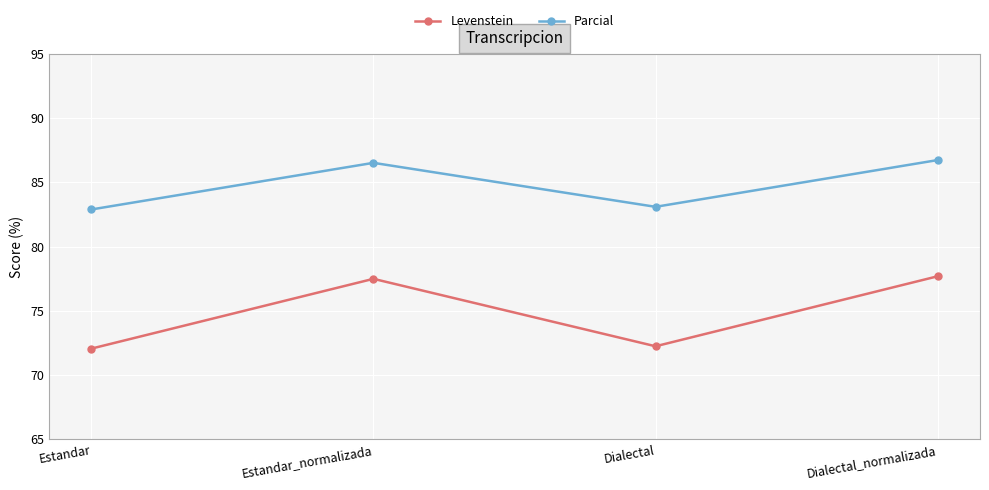

What is the difference between the Levenstein values at Dialectal_normalizada and Dialectal?

5.4